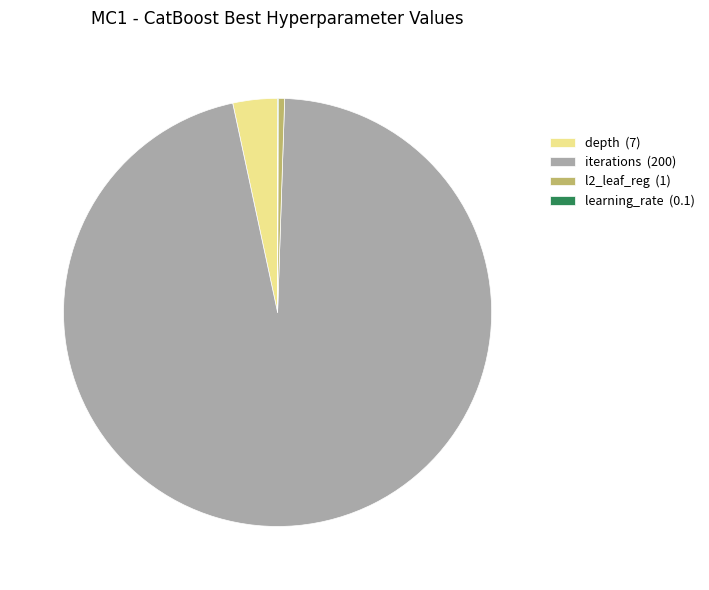

Between depth and iterations, which is larger?

iterations